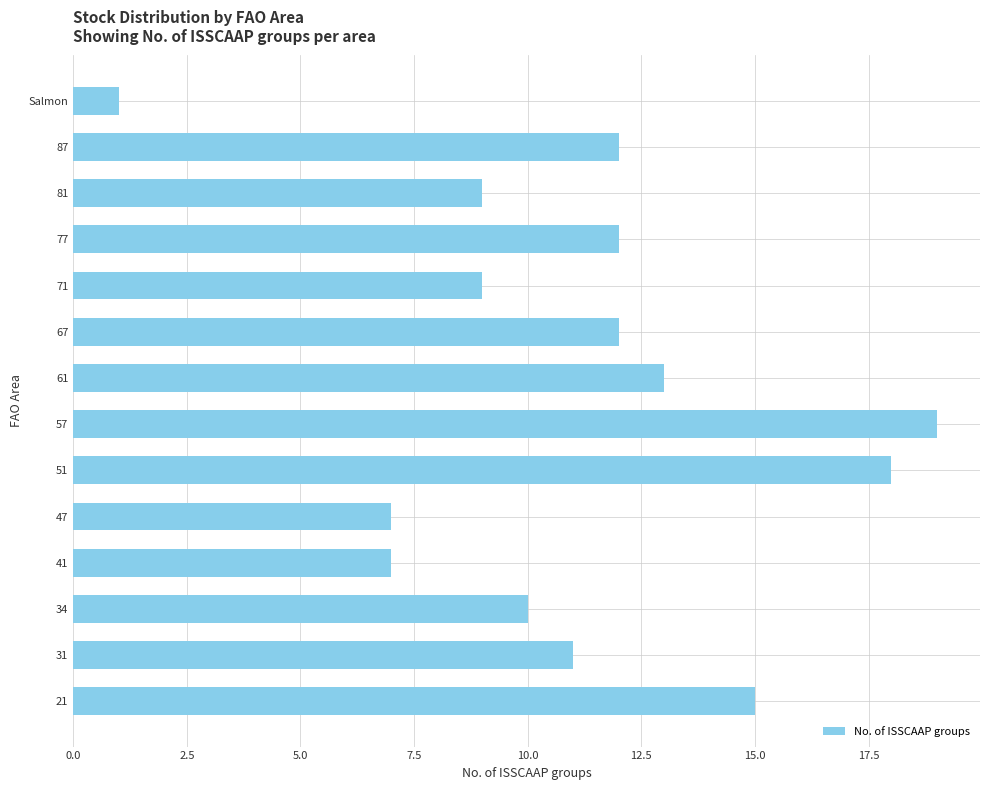

What is the ratio of the value at 51 to the value at 67?

1.5